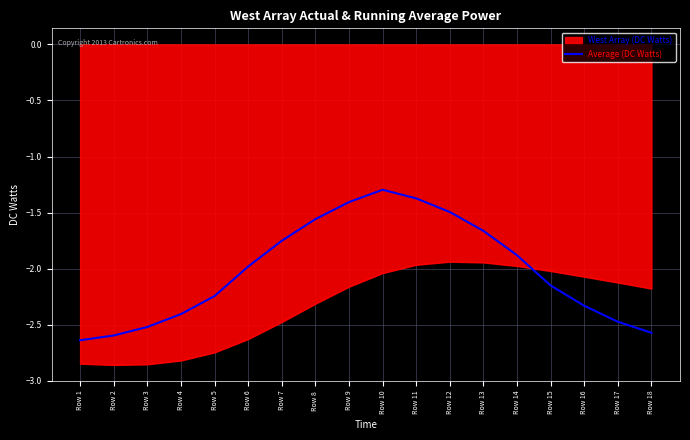

Rank the series by their average value, from lowest to highest.

West Array (DC Watts), Average (DC Watts)